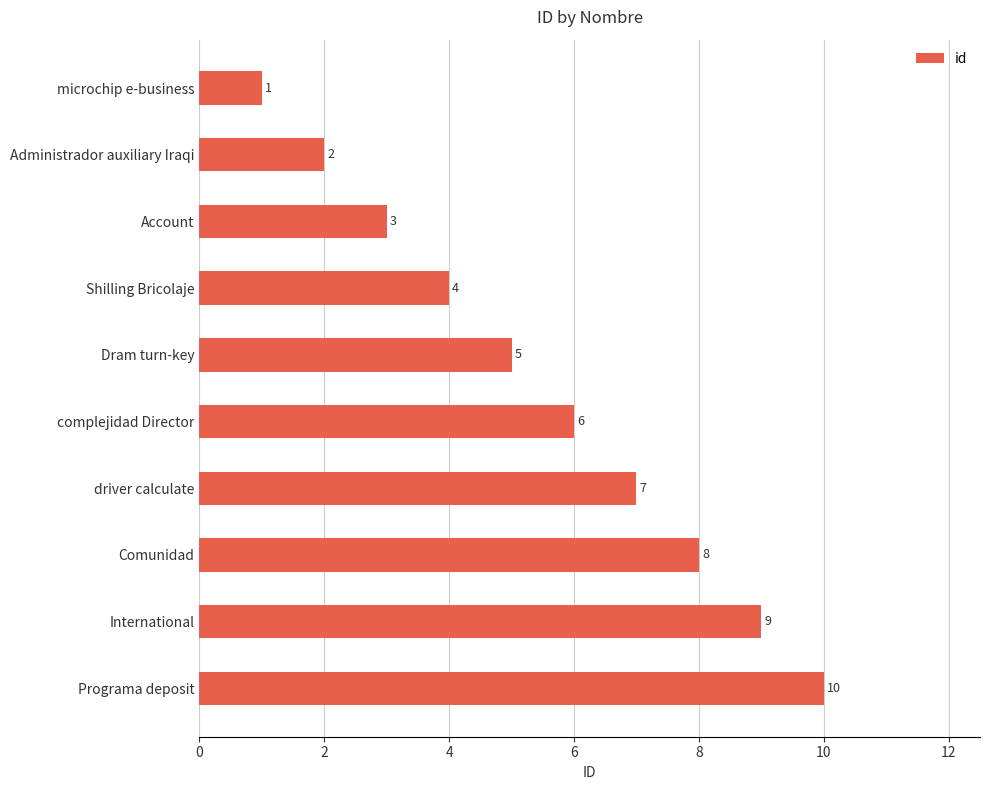

Does the chart contain stacked bars?

No